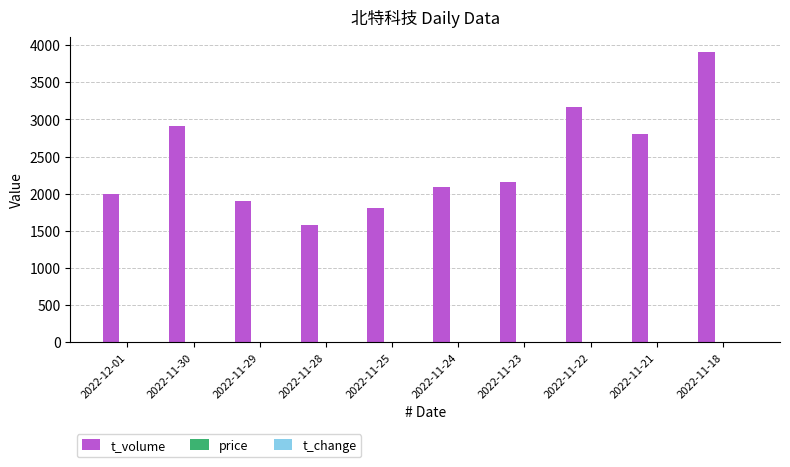

At which category does the chart reach its peak across all series?

2022-11-18